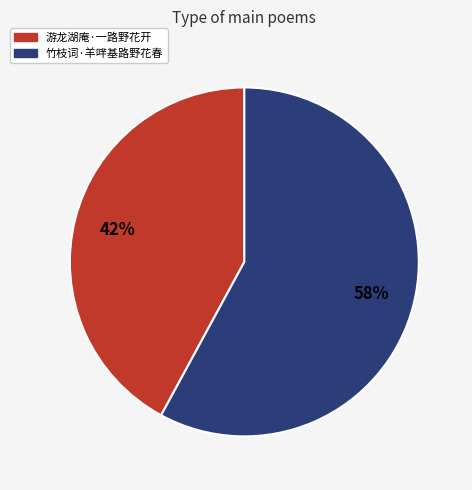

What is the ratio of the value at 游龙湖庵·一路野花开 to the value at 竹枝词·羊哶基路野花春?

0.7